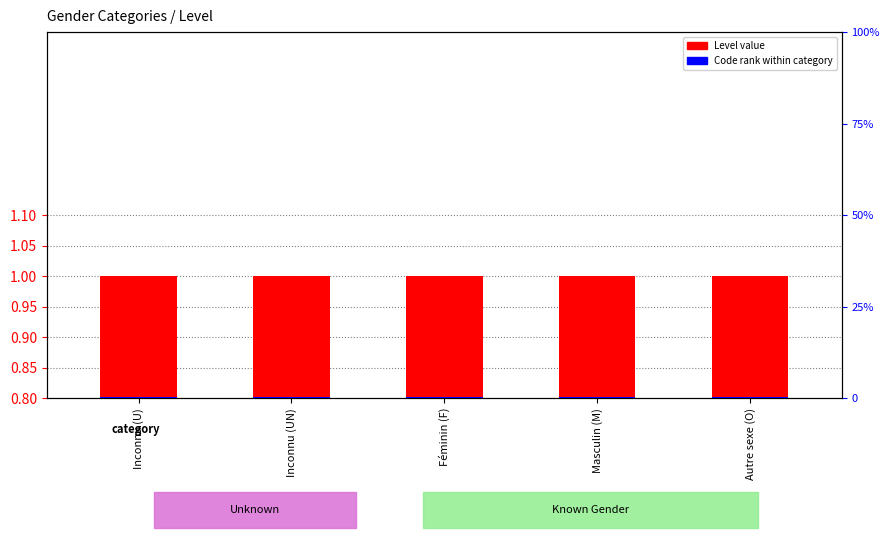

Is the value of Level at Féminin (F) greater than the value of Code rank within category at Inconnu (UN)?

Yes